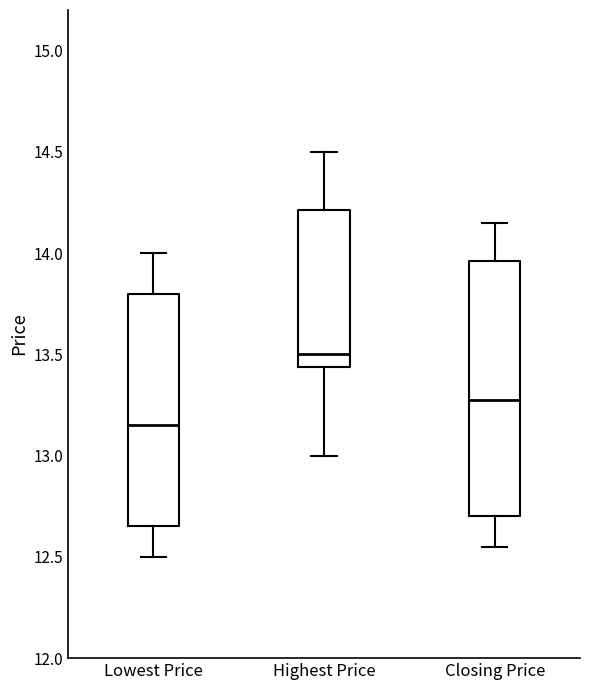

Where is the upper edge of the box for Highest Price on the y-axis? The values are not printed on the chart, so give them approximately, as read against the axis.

14.20